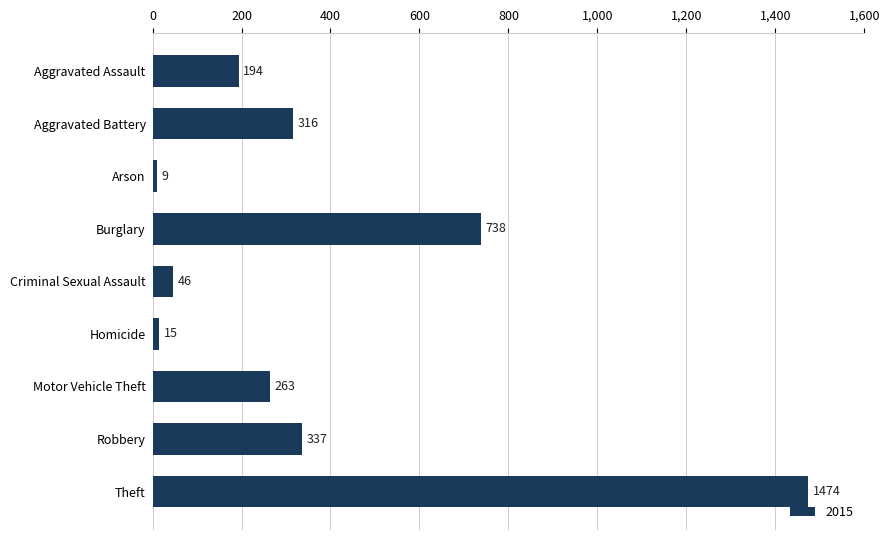

List the labels in order of value, smallest first.

Arson, Homicide, Criminal Sexual Assault, Aggravated Assault, Motor Vehicle Theft, Aggravated Battery, Robbery, Burglary, Theft